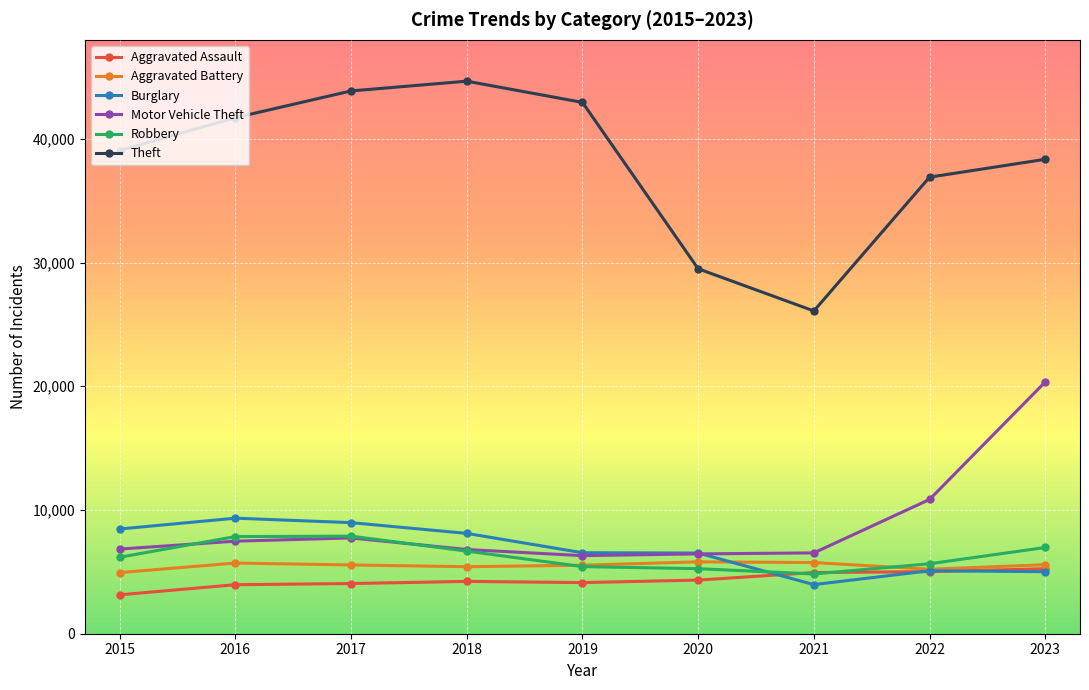

What are all the series names shown in the legend?

Aggravated Assault, Aggravated Battery, Burglary, Motor Vehicle Theft, Robbery, Theft